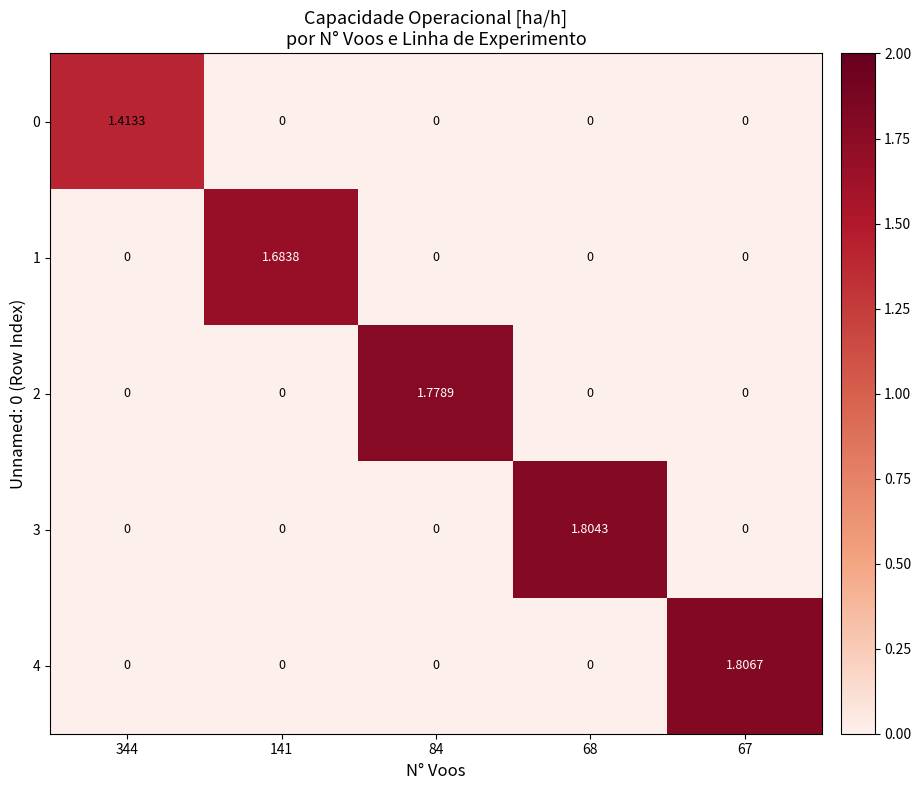

How many values in 3 are above zero?

1